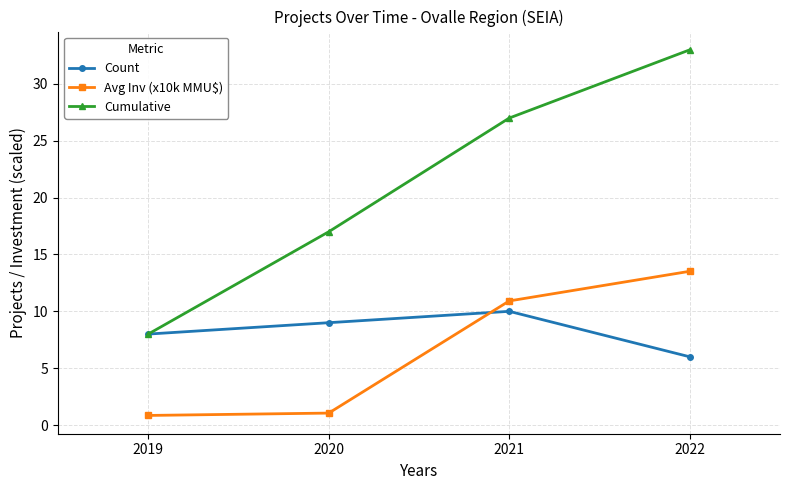

True or false: Count has more than 2 points higher than both neighbors.

False